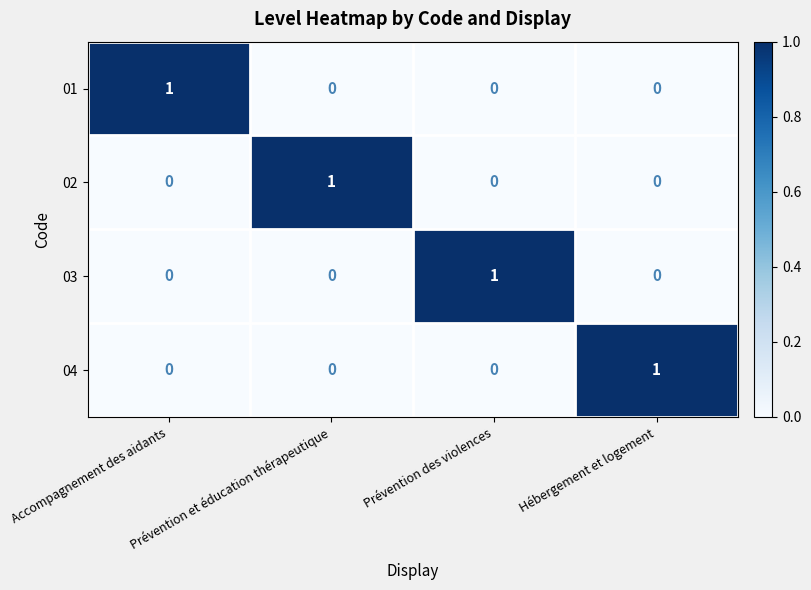

How many series are shown in this chart?

4